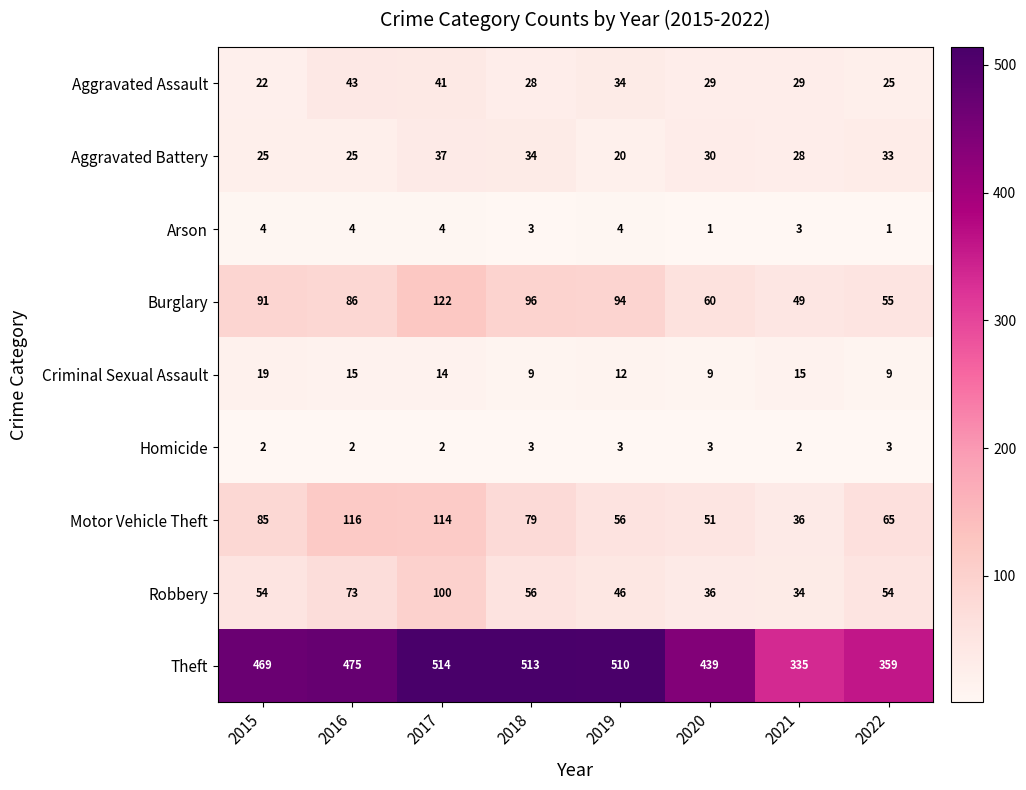

At 2022, list the series in order from largest to smallest.

Theft, Motor Vehicle Theft, Burglary, Robbery, Aggravated Battery, Aggravated Assault, Criminal Sexual Assault, Homicide, Arson